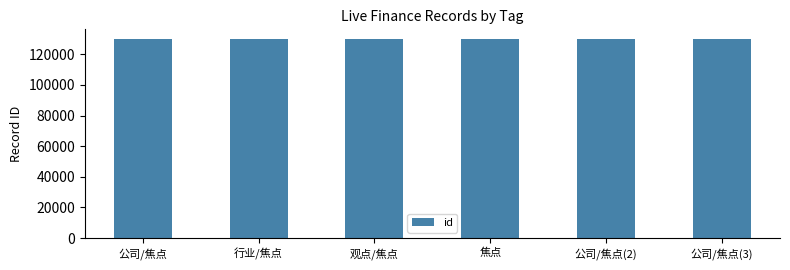

What is the greatest value displayed?

129737